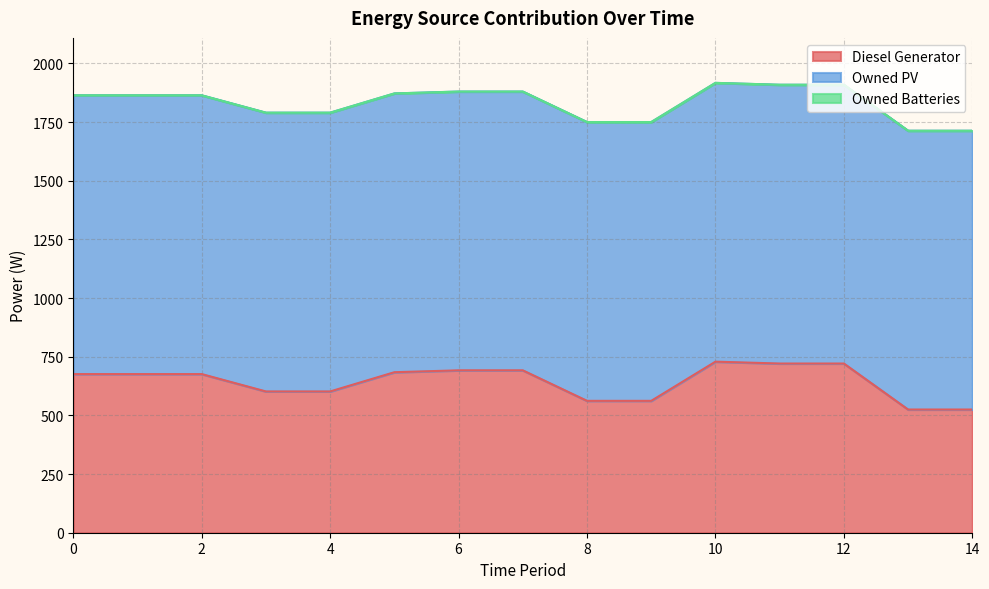

Rank the series by their average value, from highest to lowest.

Owned PV, Diesel Generator, Owned Batteries